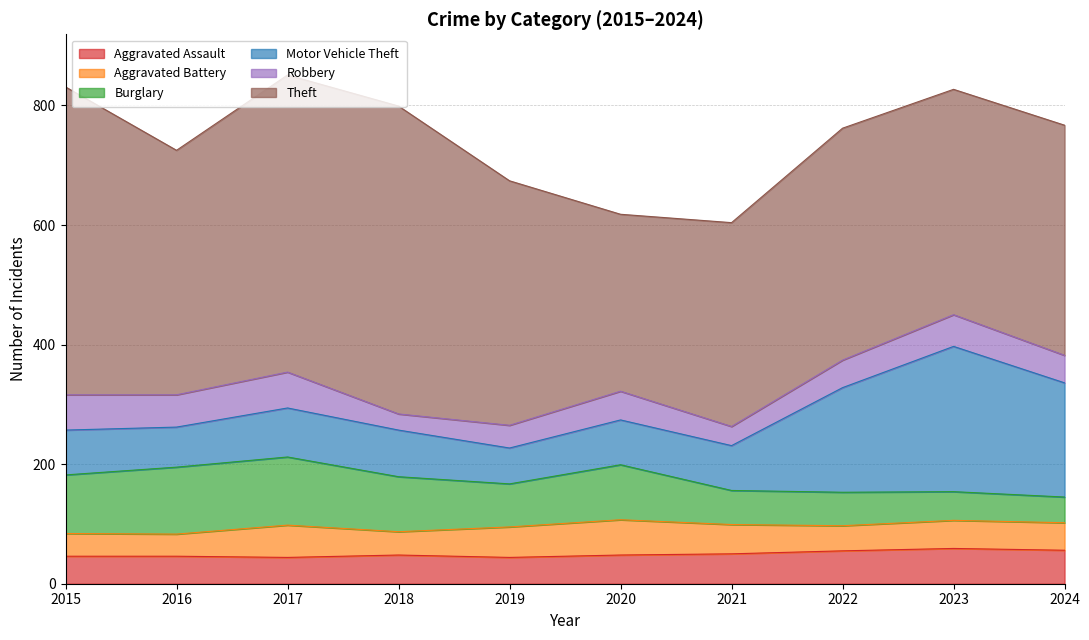

How many data points in Aggravated Assault are above 48?

4